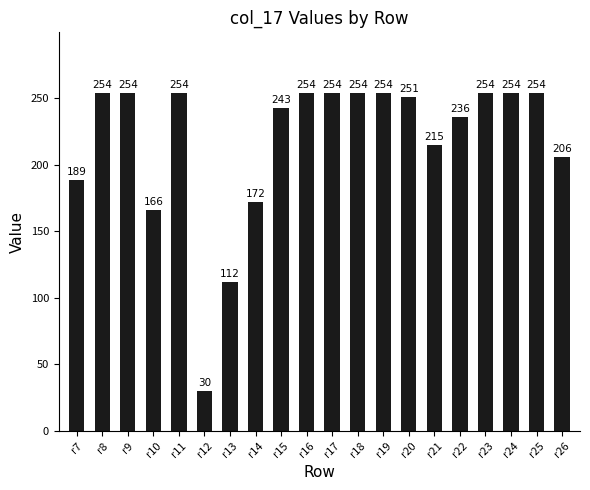

What is the ratio of the value at r16 to the value at r13?

2.3